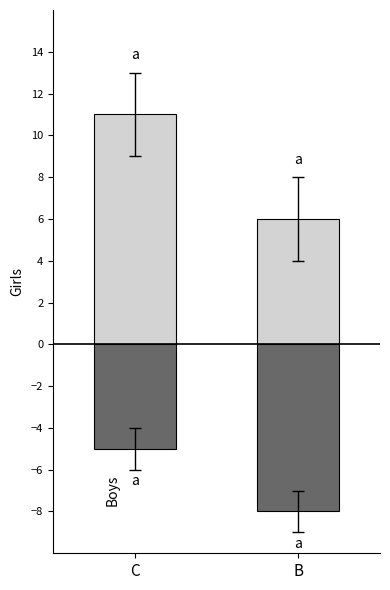

Reading left to right, what are all the values shown in this chart?

Girls: C=11	B=6
Boys: C=-5	B=-8